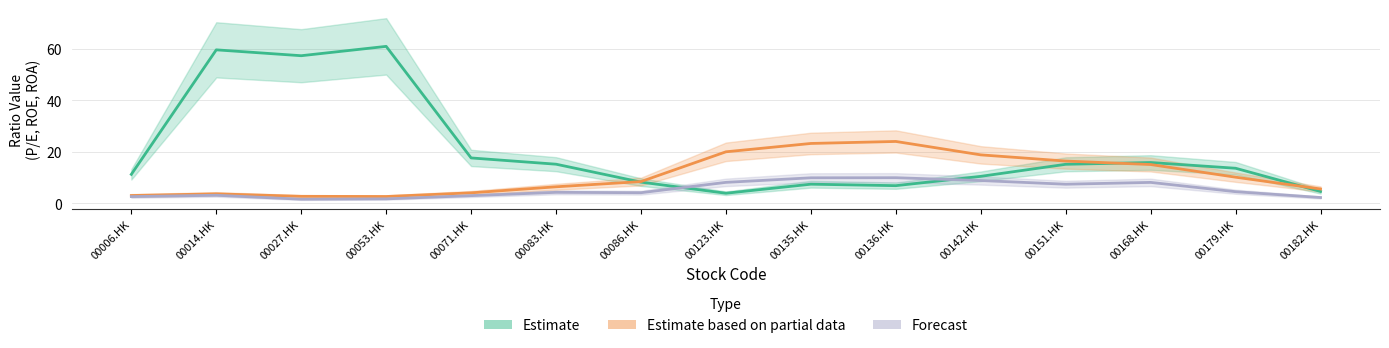

What is the difference between the highest and lowest values at 00142.HK?

10.0